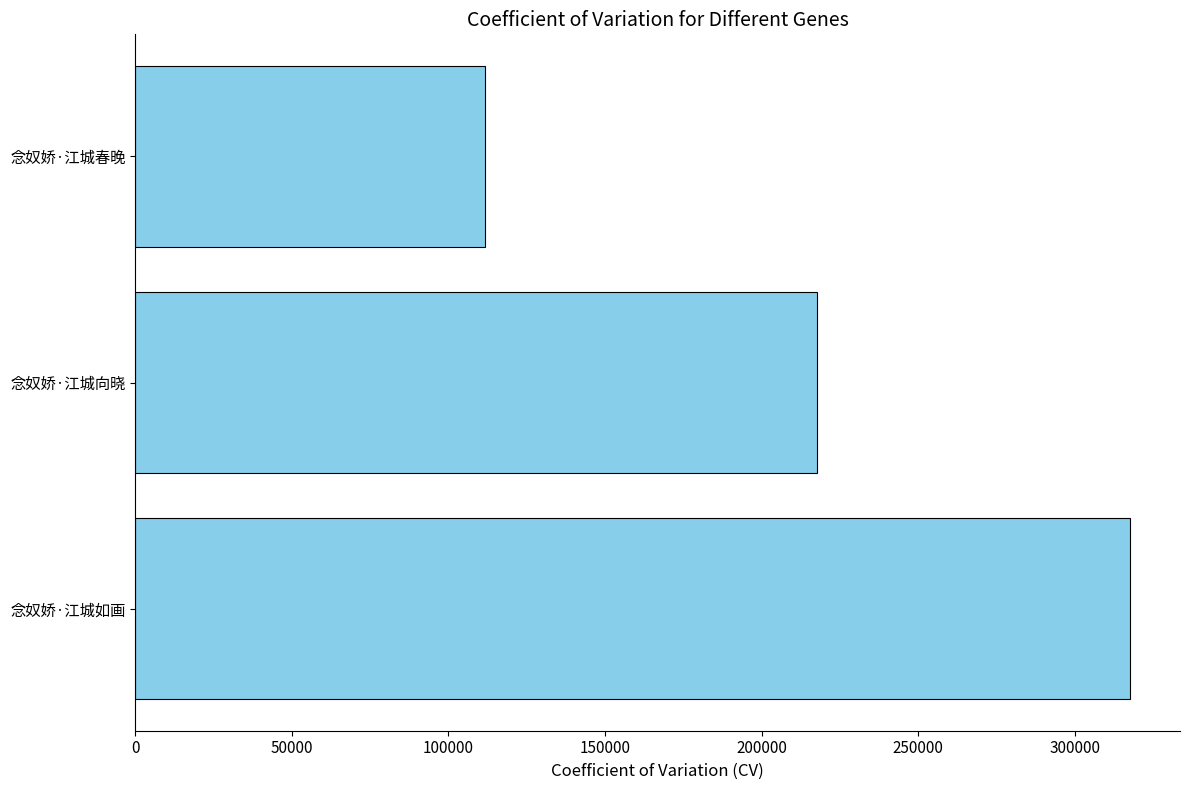

Which label corresponds to the smallest value in the chart?

念奴娇·江城春晚